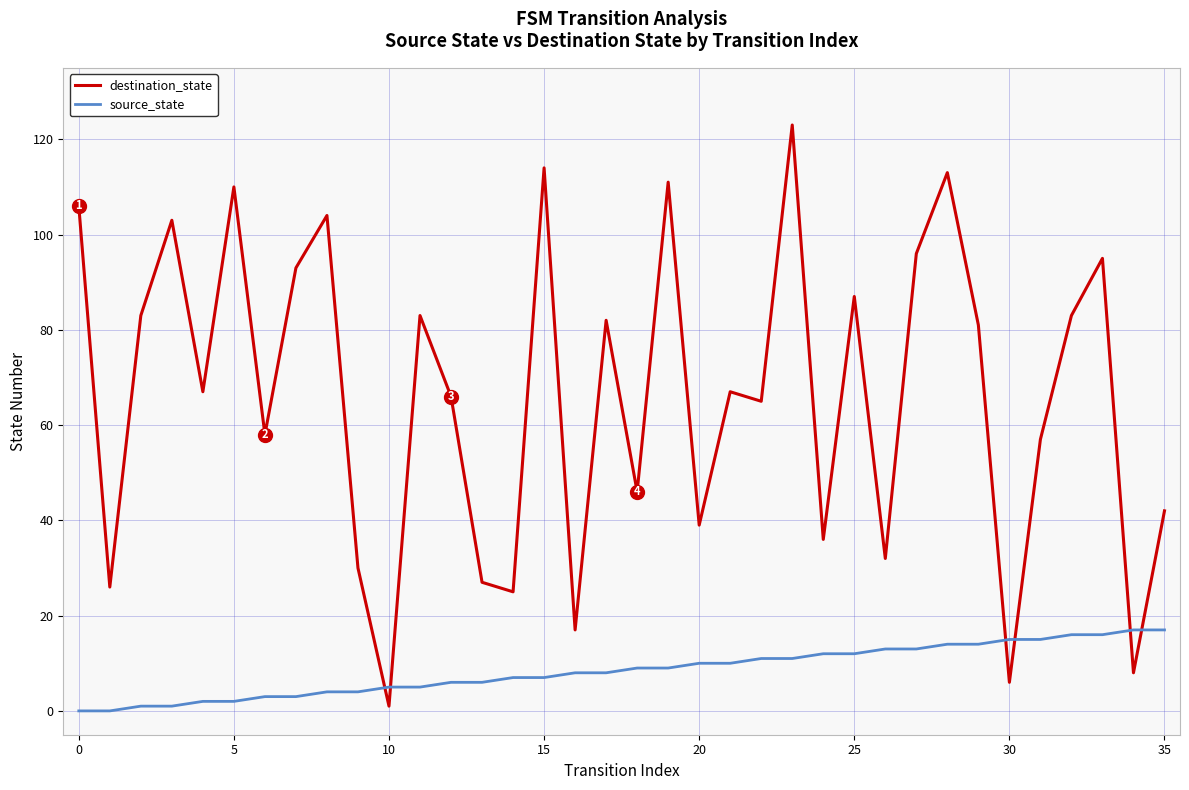

What is the difference between the second highest and minimum values in the destination_state series?

113